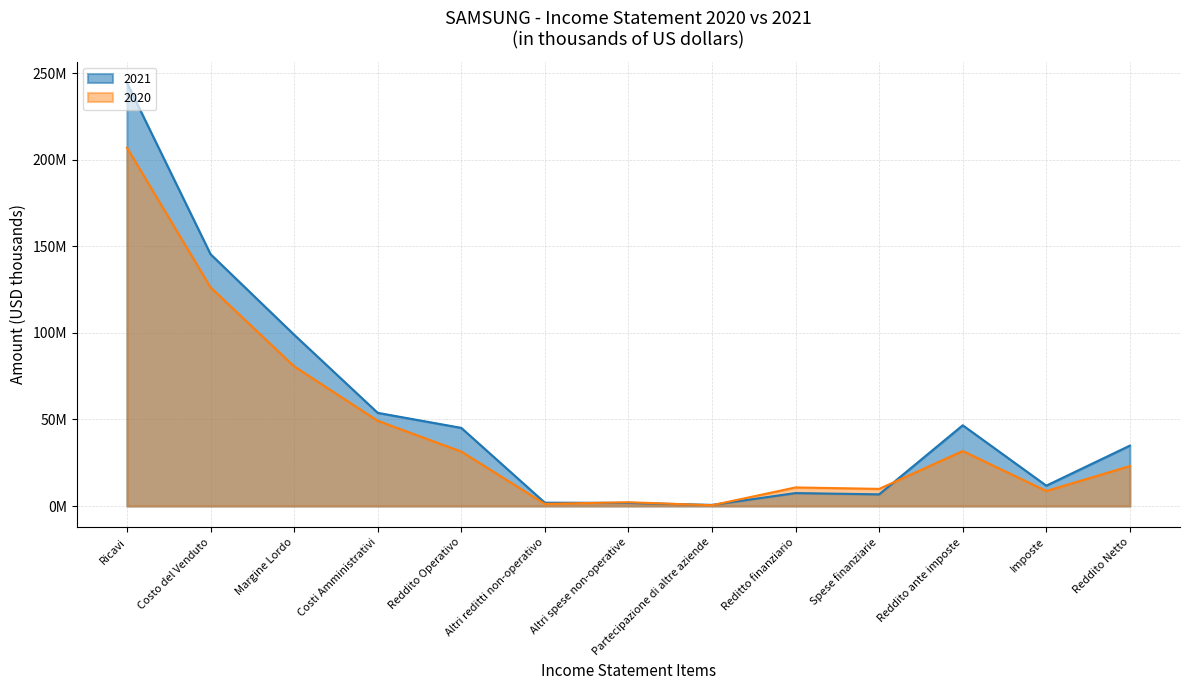

How many times do 2020 and 2021 cross each other?

4